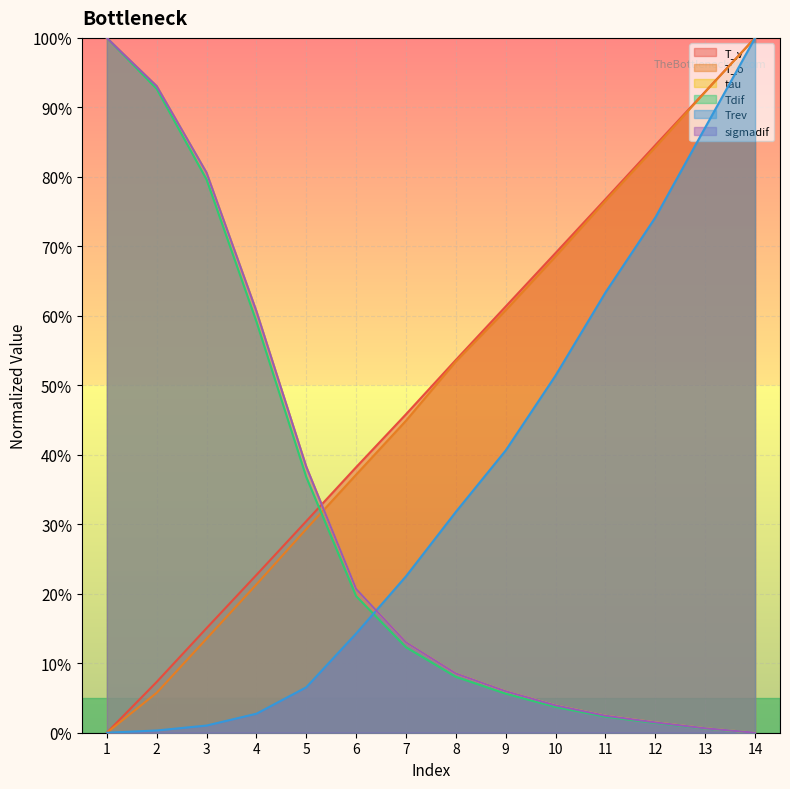

What is the approximate value of T_v at 6?

0.4